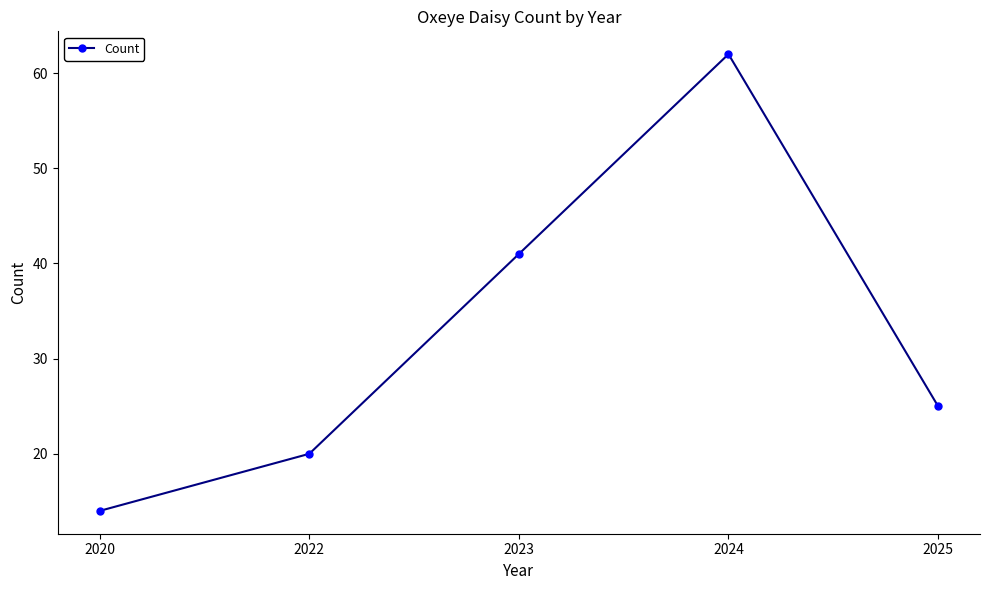

What is the ratio of the value at 2020 to the value at 2022?

0.7